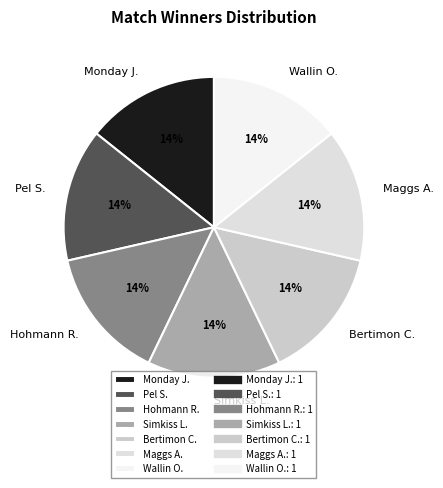

What is the ratio of the value at Bertimon C. to the value at Pel S.?

1.0